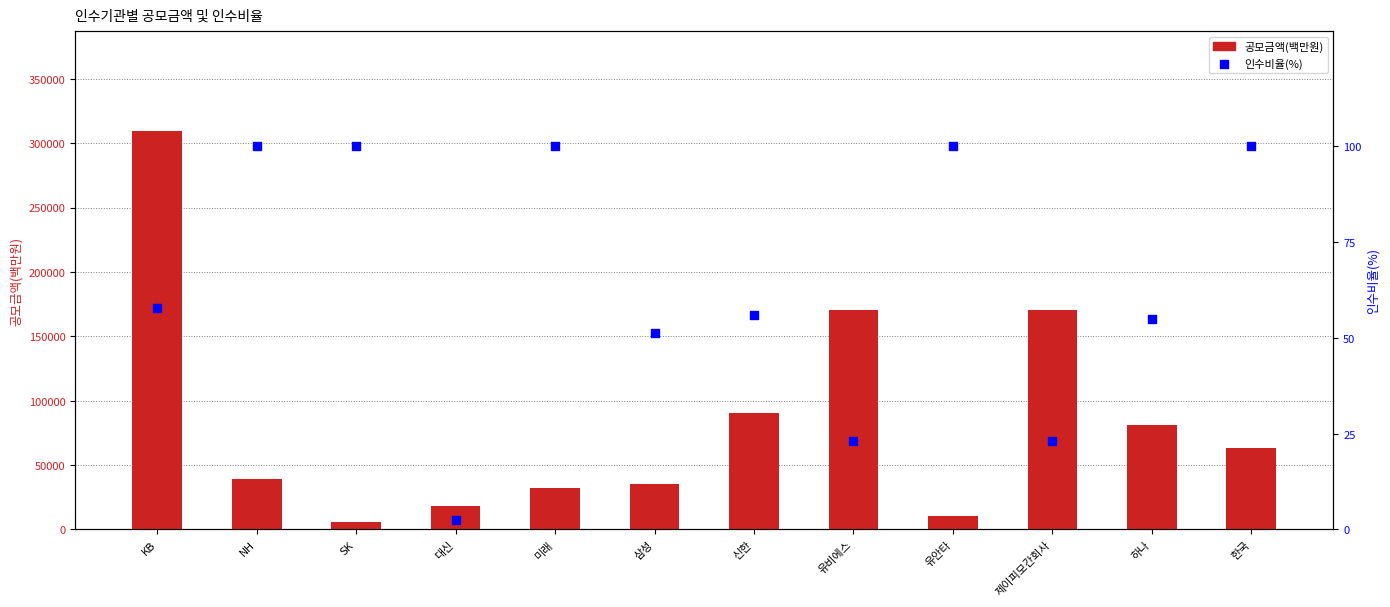

What is the total value across all series at 유안타?

10400.0